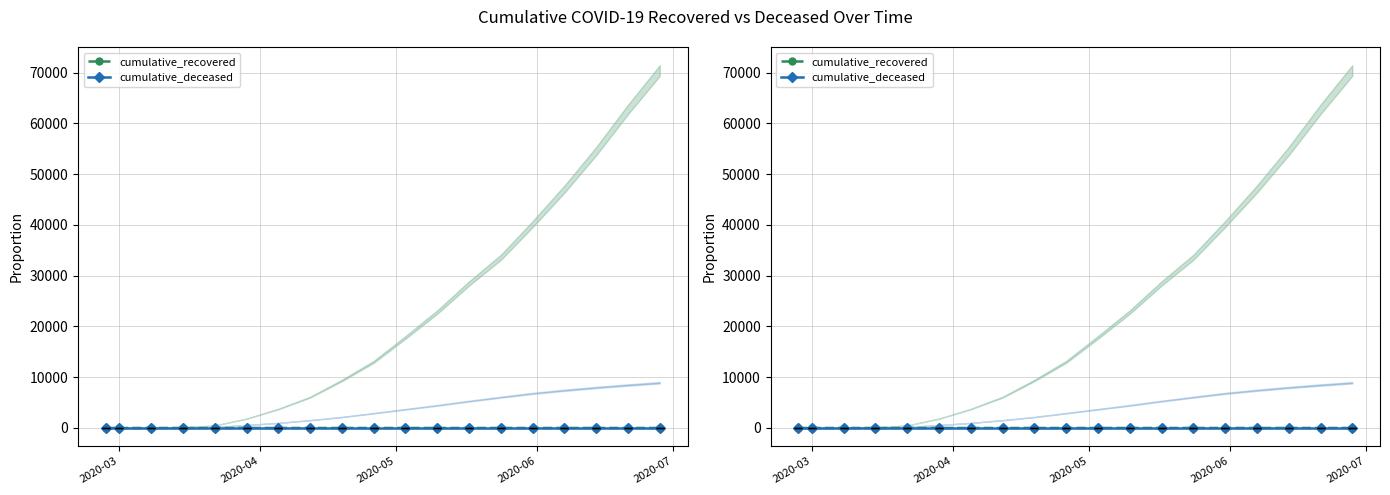

True or false: cumulative_deceased and cumulative_recovered cross at least once.

False